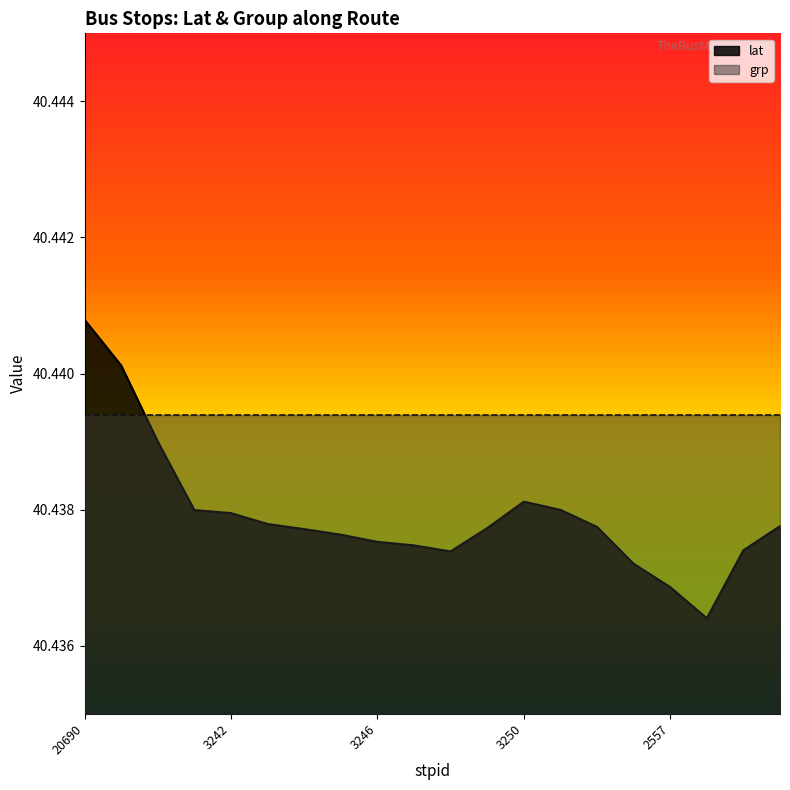

Reading left to right, transcribe all the data shown in this chart.

40.4	40.4	40.4	40.4	40.4	40.4	40.4	40.4	40.4	40.4	40.4	40.4	40.4	40.4	40.4	40.4	40.4	40.4	40.4	40.4